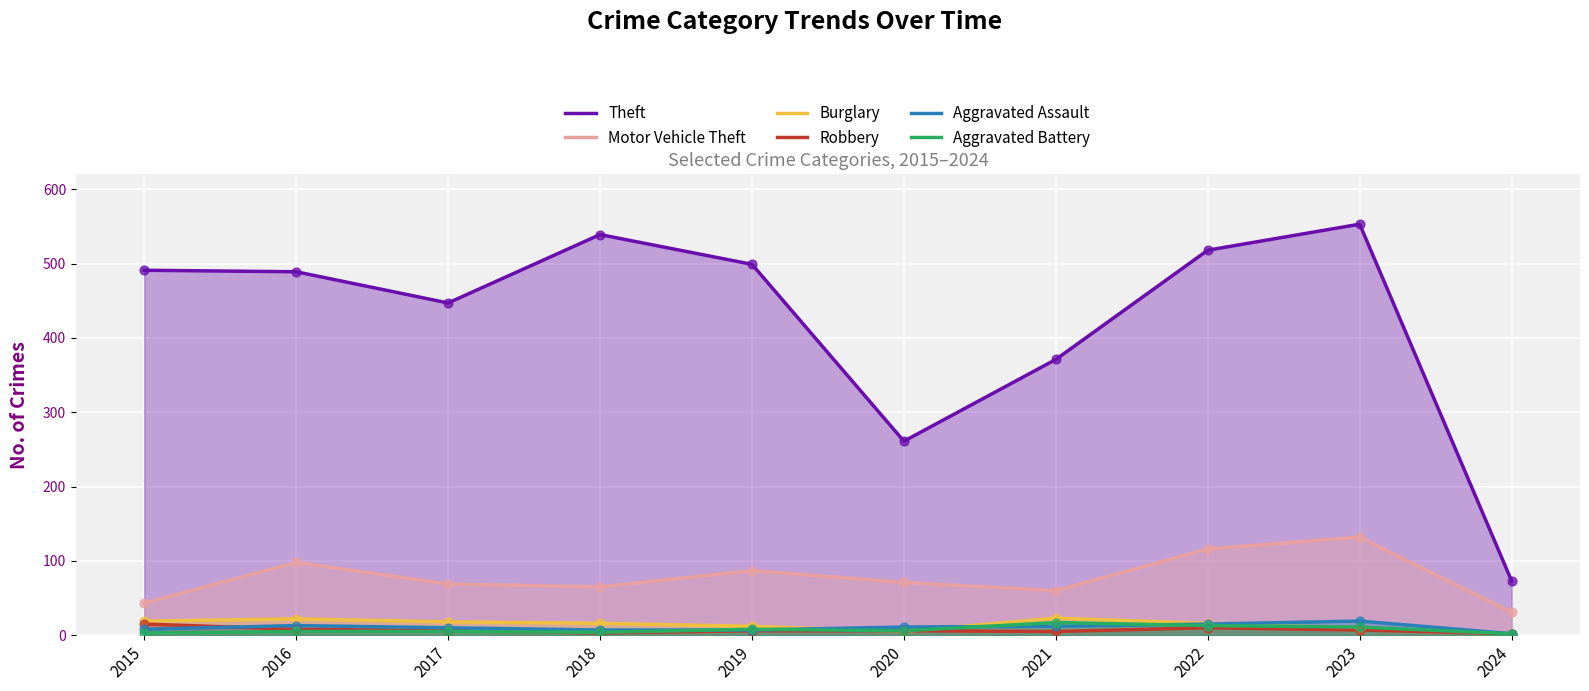

At how many categories does at least one series exceed 552?

1